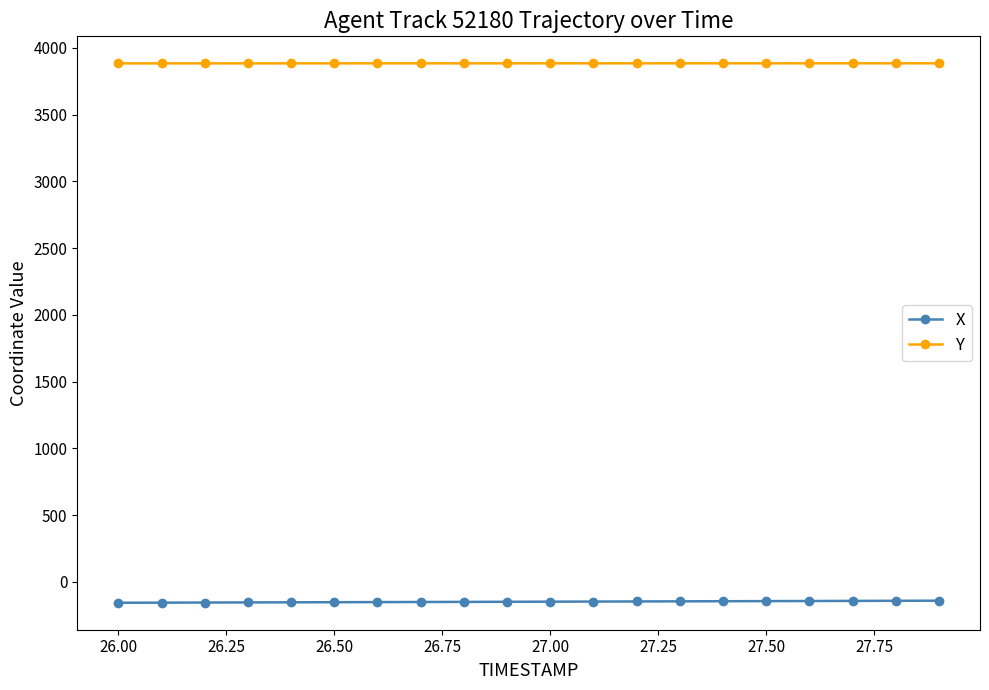

What is the value of the Y point at the 15th from the left?

3884.8